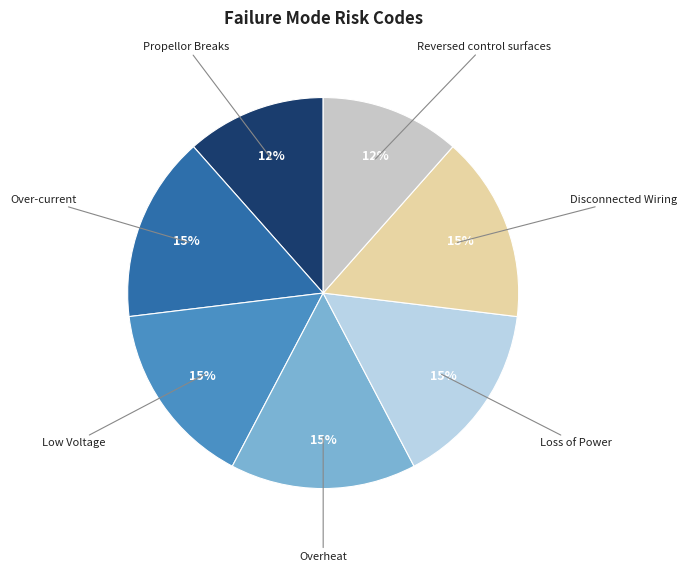

How many slices are in this pie chart?

7